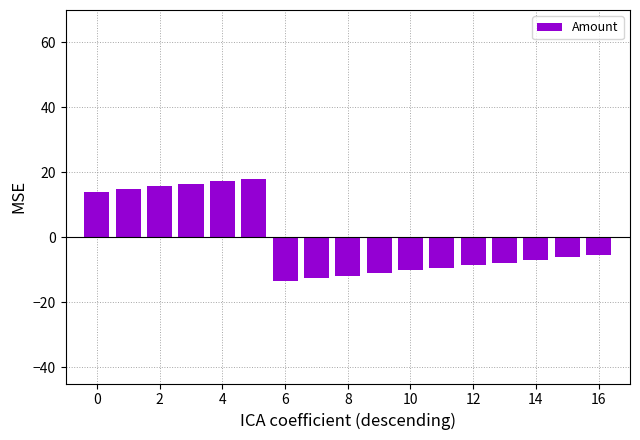

What is the maximum value shown in the chart?

18.1